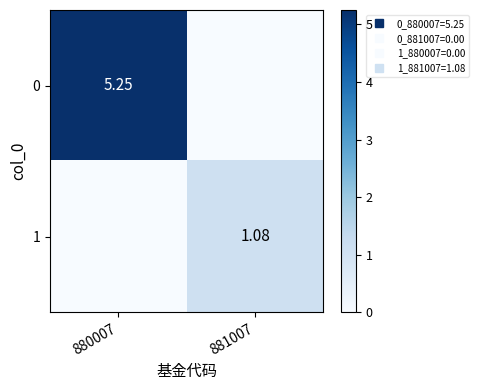

What is the difference between the 1 values at 881007 and 880007?

1.1